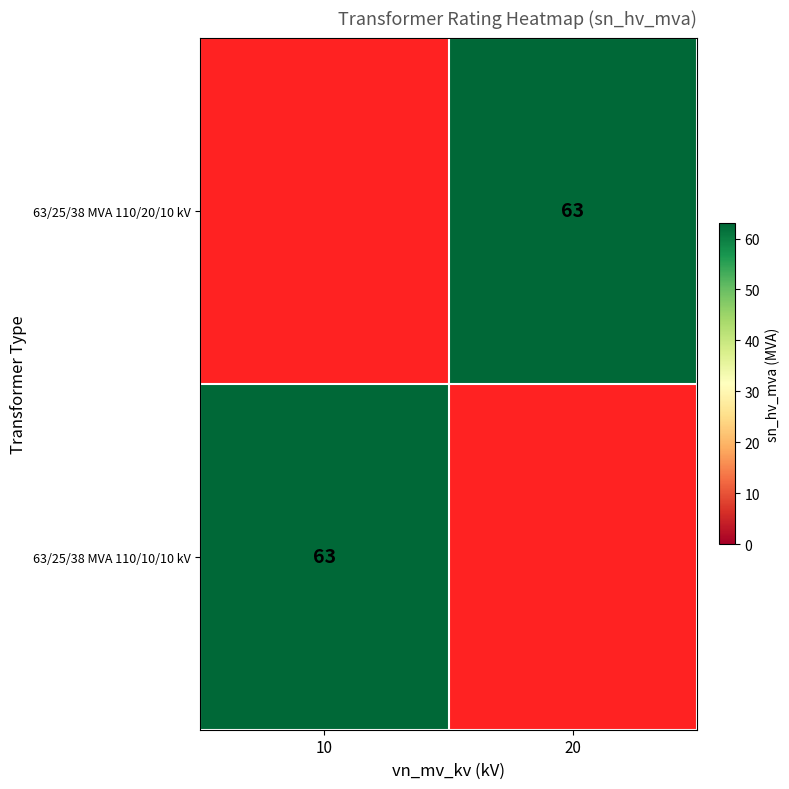

At which label does 63/25/38 MVA 110/20/10 kV reach its minimum?

10